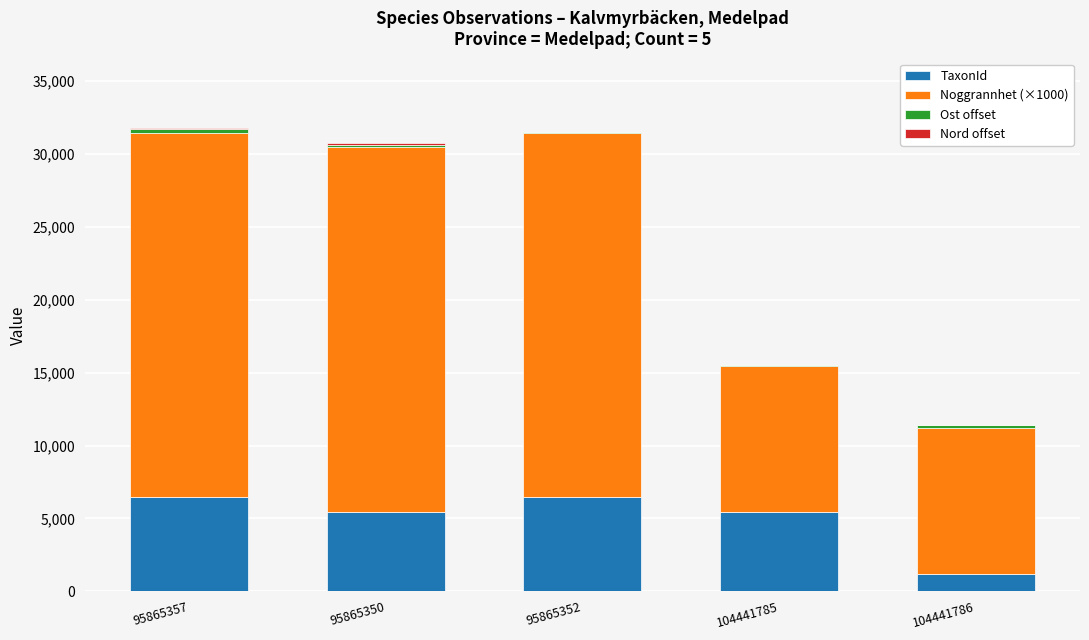

What is the sum of all TaxonId values?

24946